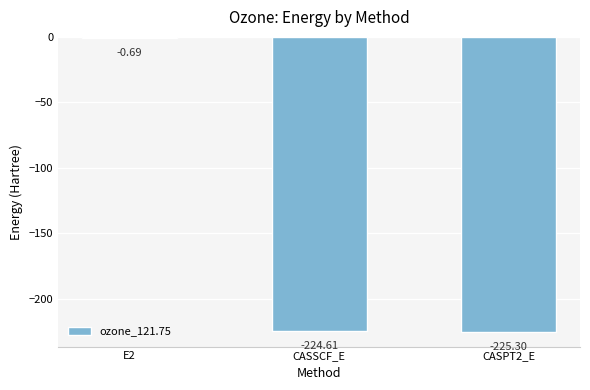

At which label does the data first exceed -224?

E2